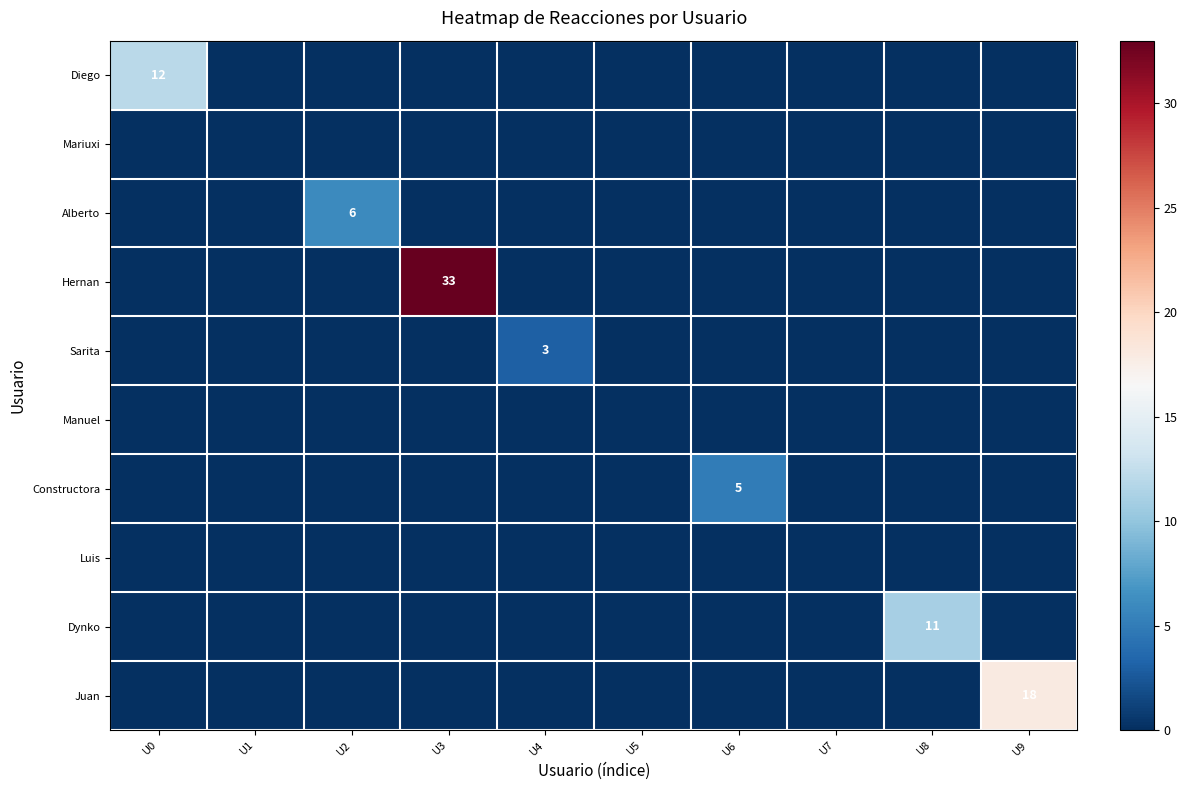

At which label is Juan closest to 9?

U0